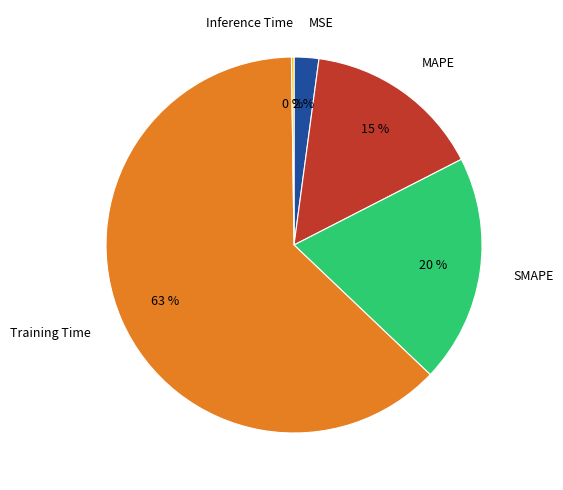

Do MAPE and Training Time together represent more than half of the pie?

Yes